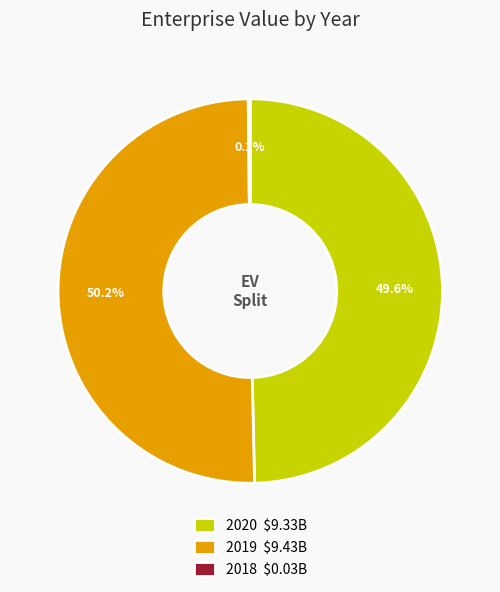

What is the largest slice in the pie chart?

2019 $9.43B